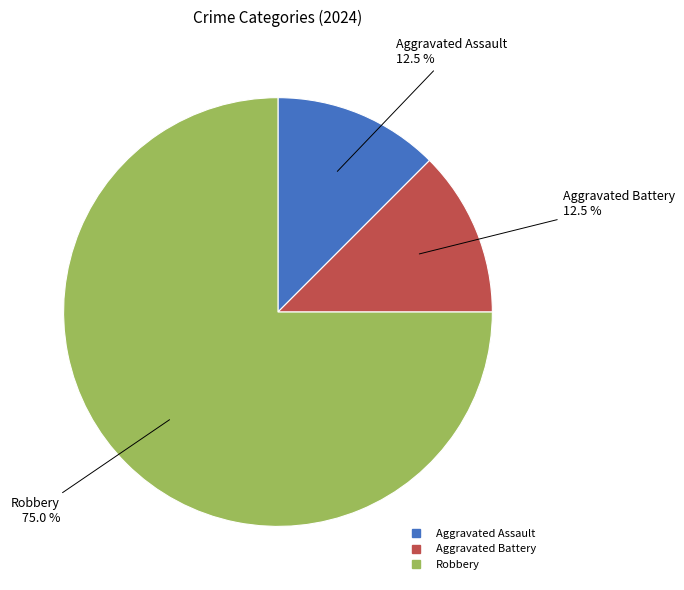

Does any single category account for the majority?

Yes